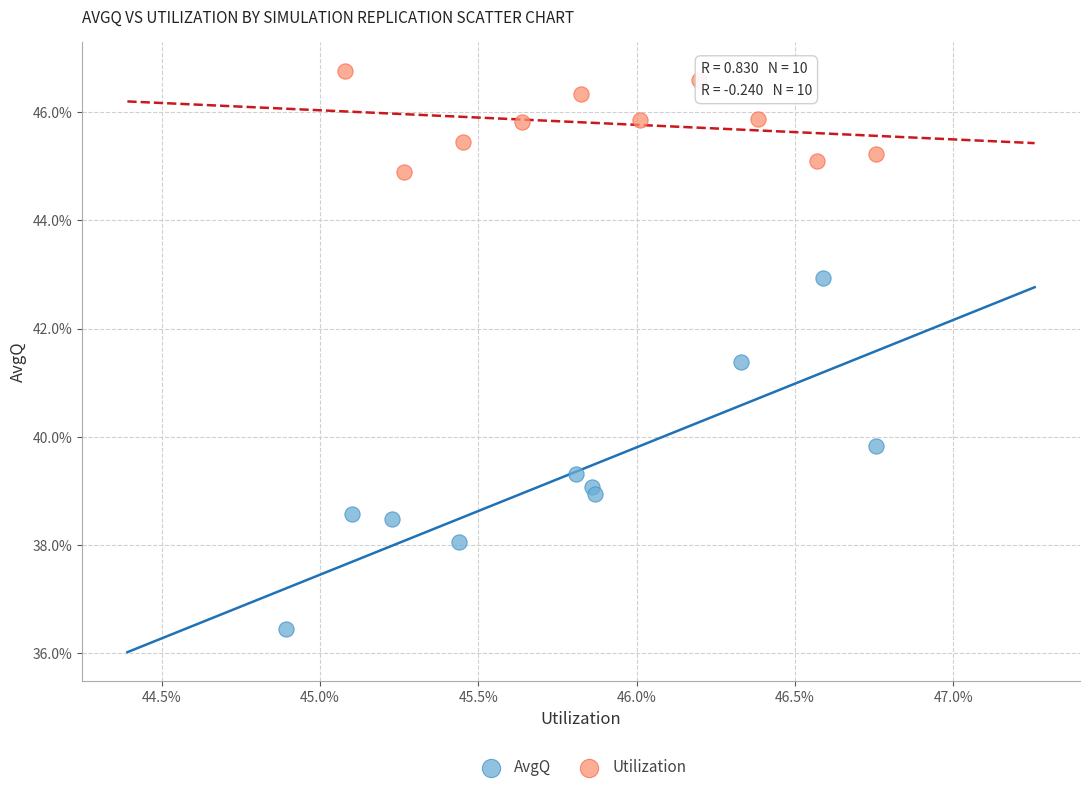

Which series contains the highest Y value?

Utilization